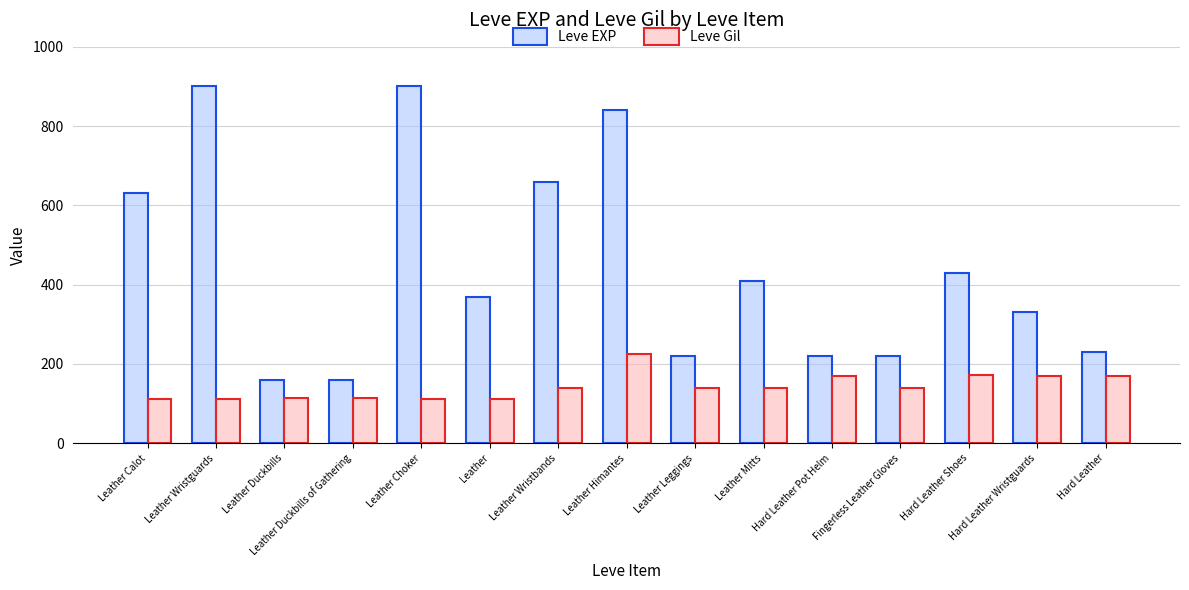

The value of Leve Gil at Leather Duckbills of Gathering is 160. True or false?

False